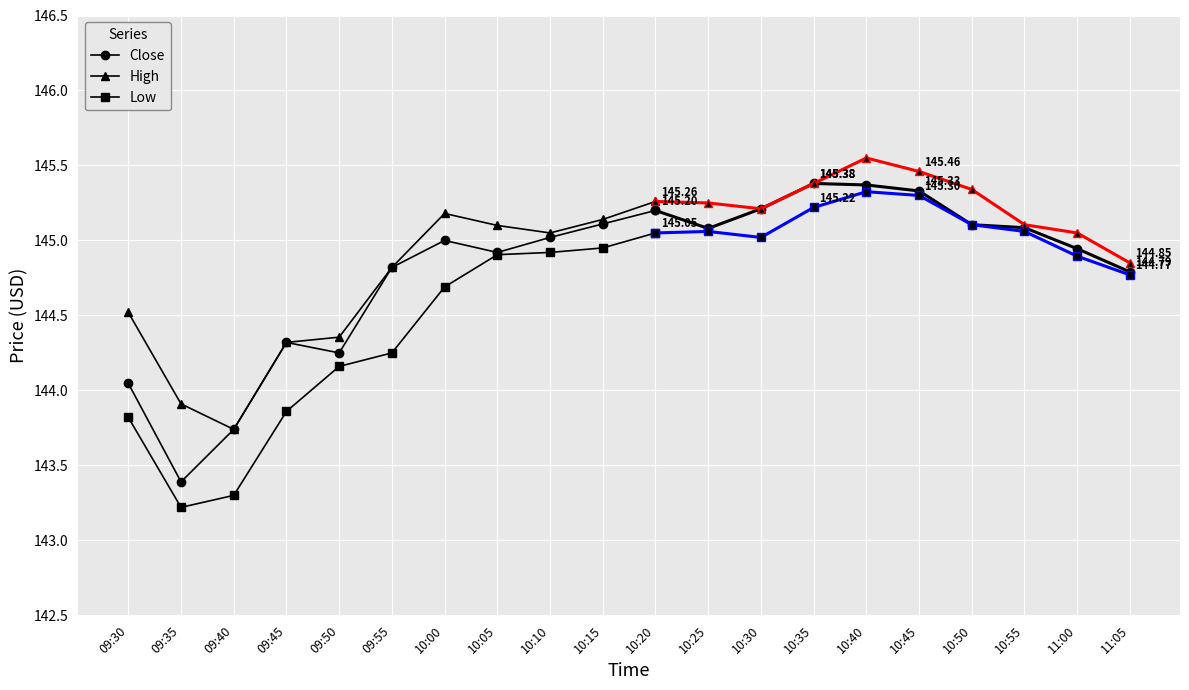

True or false: Close has more than 2 points higher than both neighbors.

False